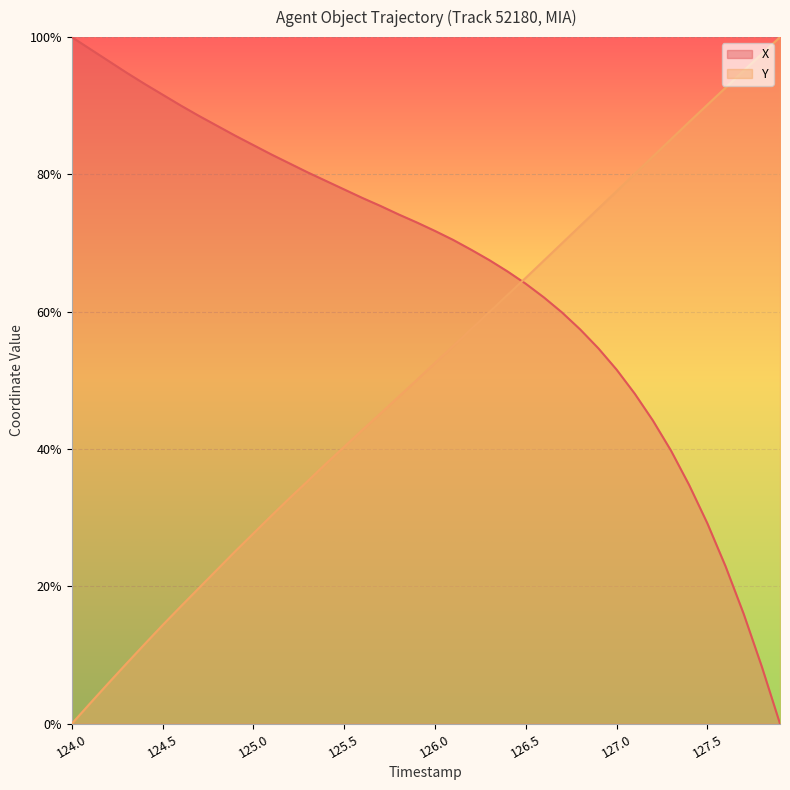

What is the spread (max minus min) of values at 126.4?

3.4